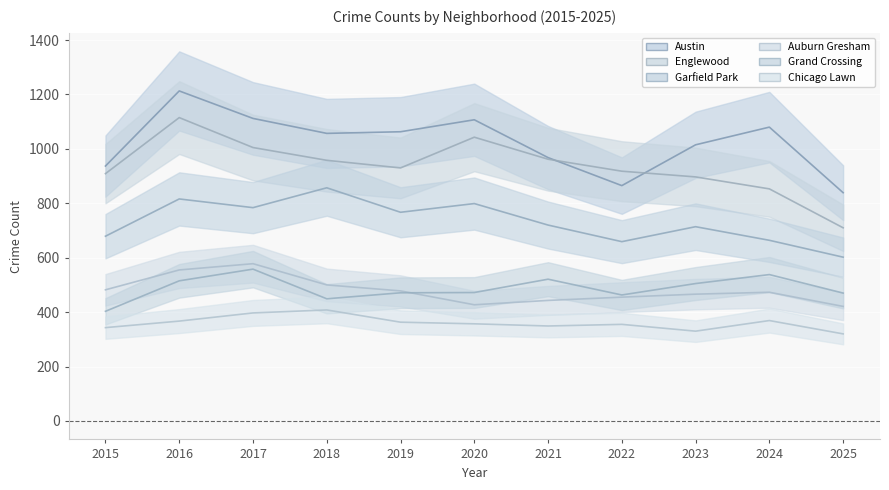

Reading left to right, extract all data points from this chart.

Austin: 2015=937	2016=1213	2017=1112	2018=1057	2019=1063	2020=1107	2021=968	2022=865	2023=1015	2024=1080	2025=839
Englewood: 2015=909	2016=1115	2017=1005	2018=958	2019=930	2020=1043	2021=962	2022=918	2023=897	2024=853	2025=710
Garfield Park: 2015=679	2016=816	2017=784	2018=857	2019=767	2020=799	2021=720	2022=659	2023=714	2024=664	2025=602
Auburn Gresham: 2015=482	2016=555	2017=578	2018=500	2019=478	2020=427	2021=443	2022=455	2023=466	2024=473	2025=421
Grand Crossing: 2015=403	2016=515	2017=558	2018=449	2019=471	2020=472	2021=521	2022=463	2023=505	2024=538	2025=470
Chicago Lawn: 2015=343	2016=367	2017=397	2018=408	2019=363	2020=357	2021=349	2022=355	2023=330	2024=369	2025=320